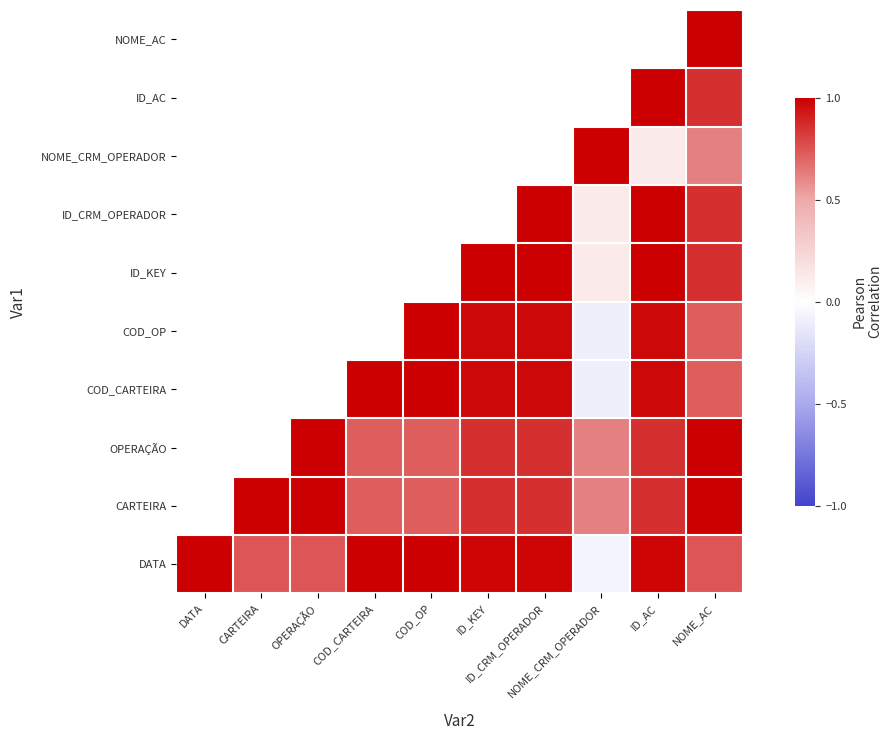

Read the DATA value at CARTEIRA.

0.7